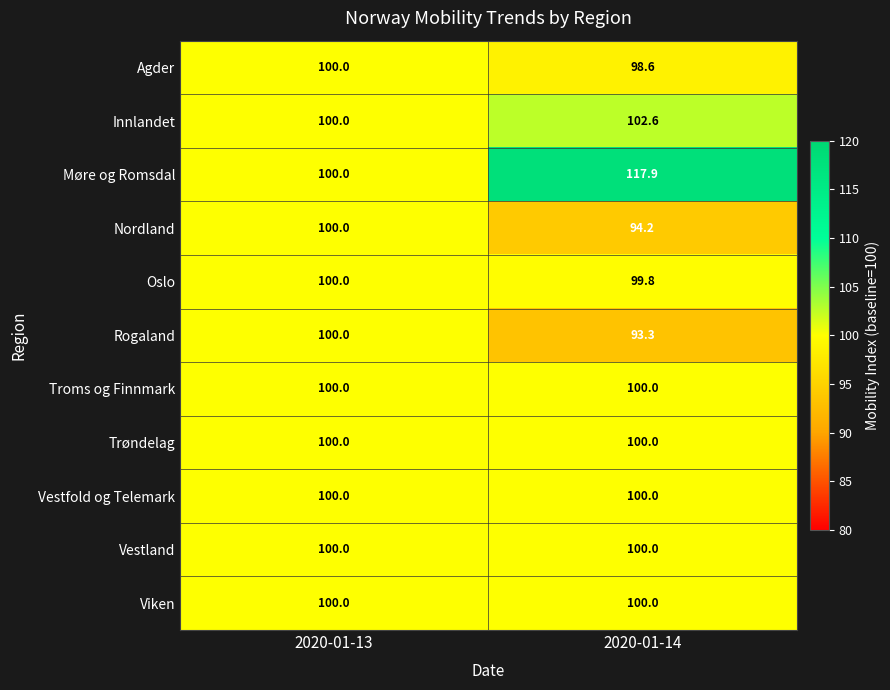

What is the total value across all series at 2020-01-14?

1106.4